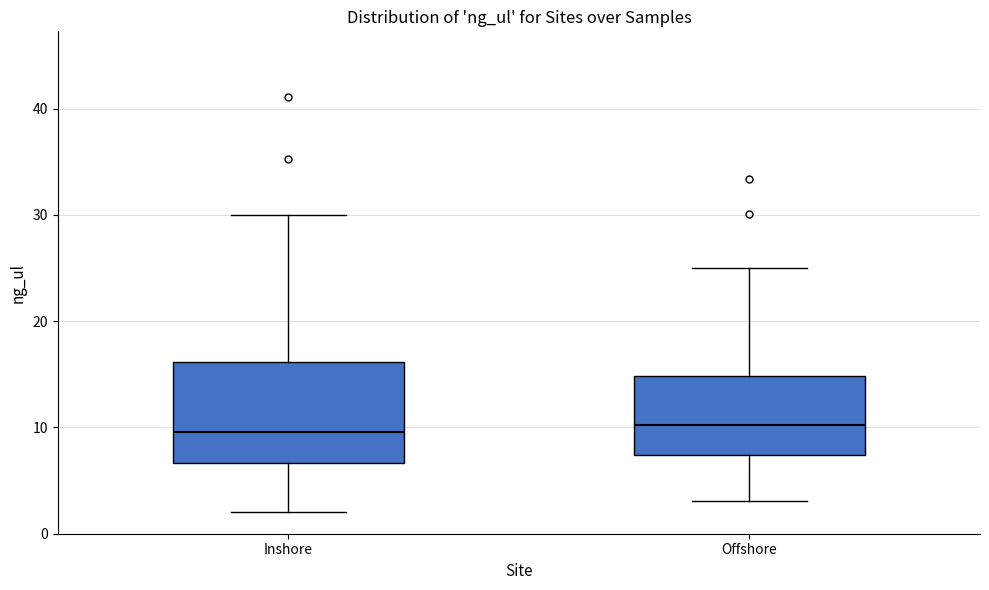

Reading left to right, read every box against the y-axis: the position of its median line, the range the box covers, and the ends of its whiskers. The values are not printed on the chart, so give them approximately, as read against the axis.

Inshore: median 10, box 7 to 16, whiskers 2 to 30
Offshore: median 10, box 7 to 15, whiskers 3 to 25